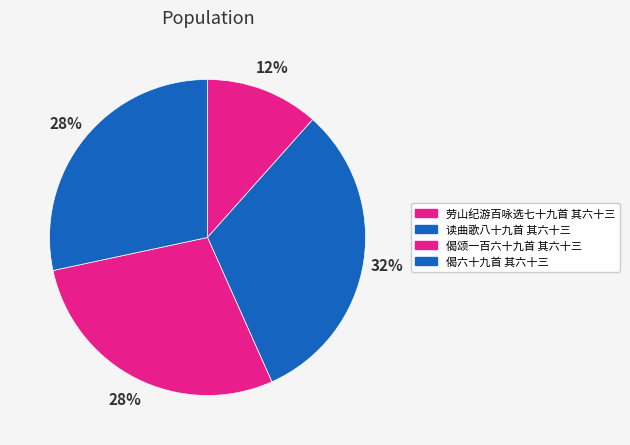

How many slices are in this pie chart?

4